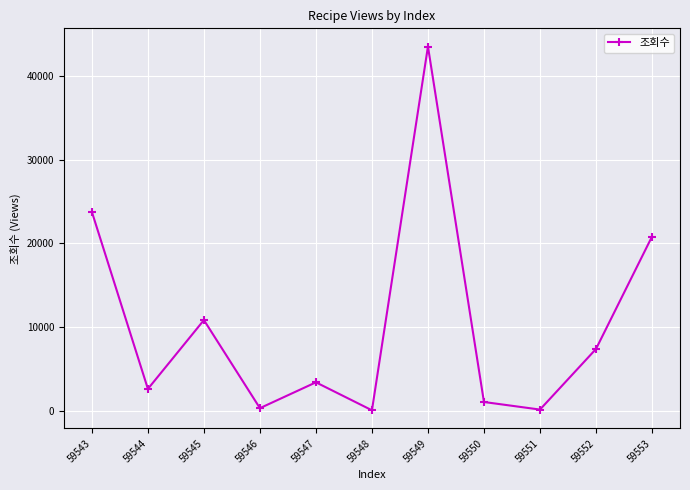

Approximately how many times larger is the value at 59546 compared to 59551?

2.4